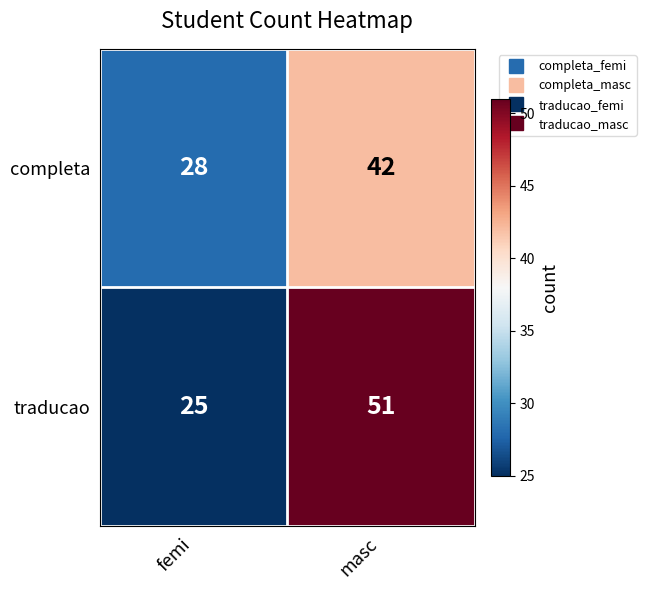

Rank the series by their maximum value, from lowest to highest.

completa, traducao